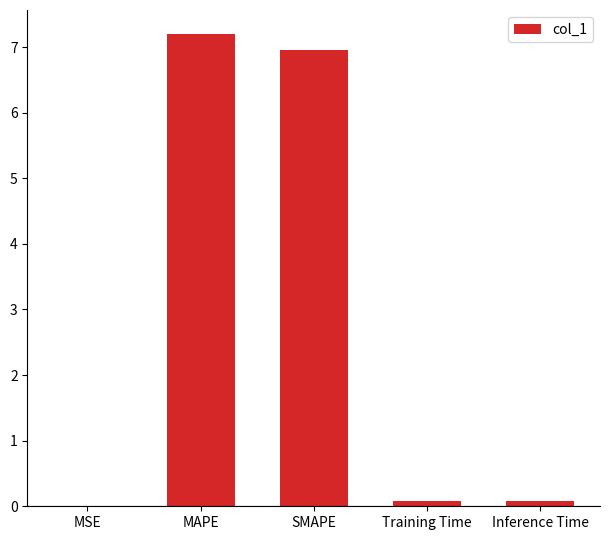

True or false: the data shows 4.7 at SMAPE.

False